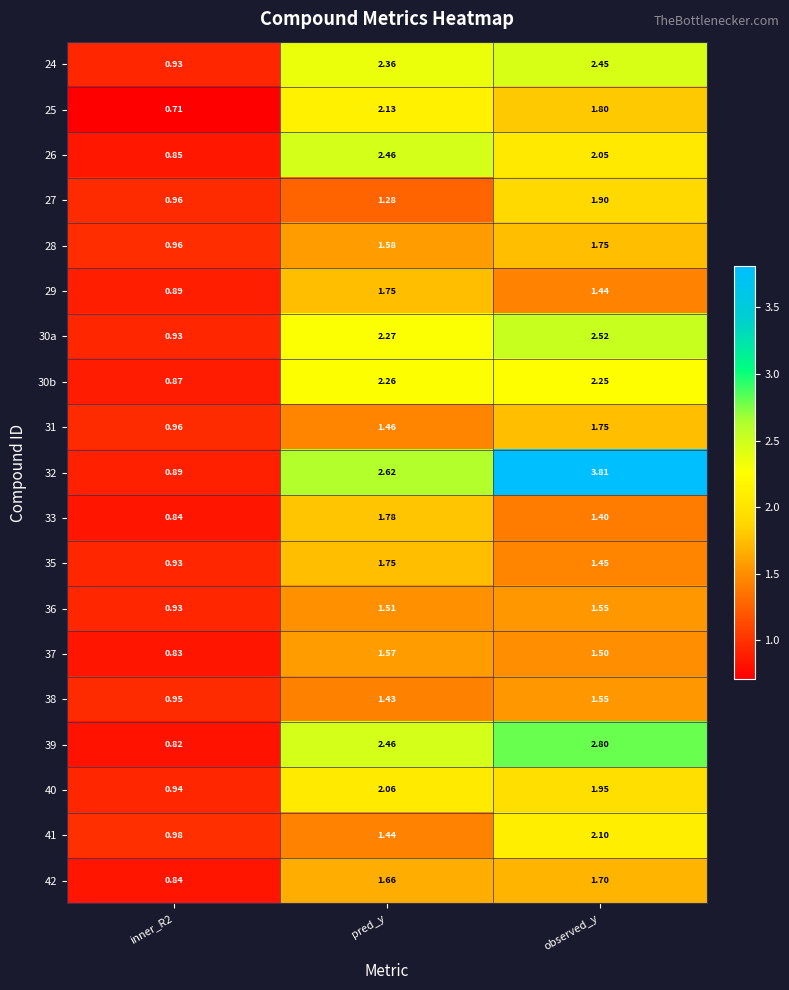

At which category is the sum across all series the highest?

observed_y